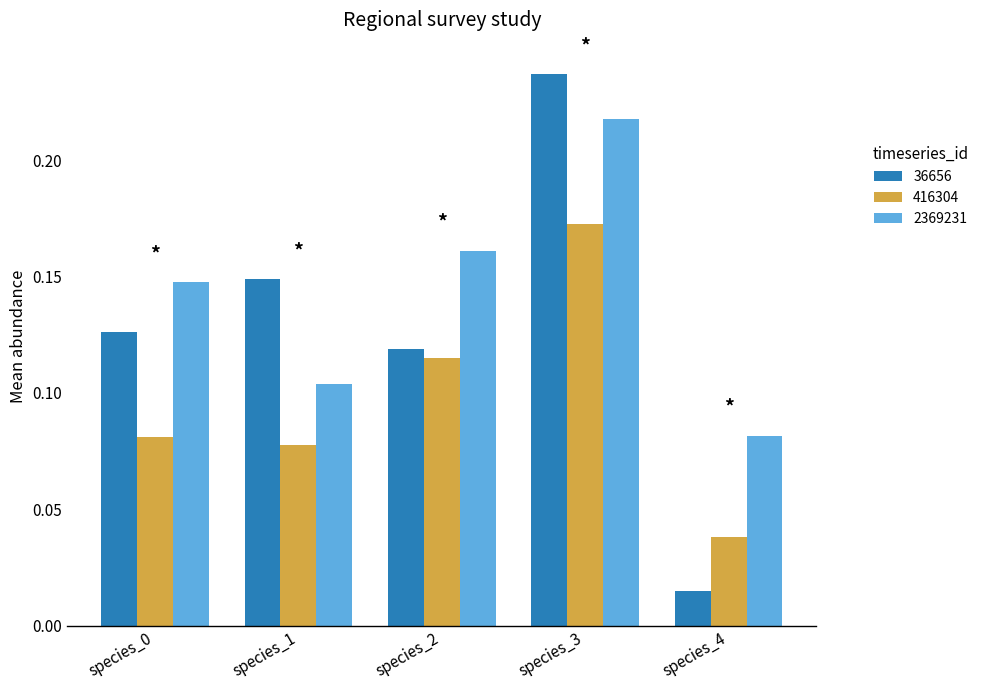

At species_4, list the series in order from smallest to largest.

36656, 416304, 2369231